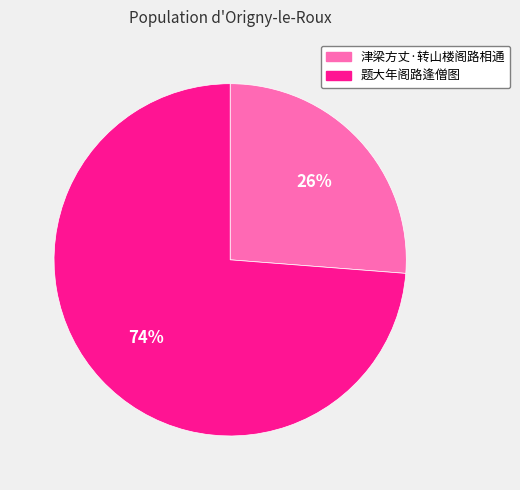

Between 题大年阁路逢僧图 and 津梁方丈·转山楼阁路相通, which is larger?

题大年阁路逢僧图